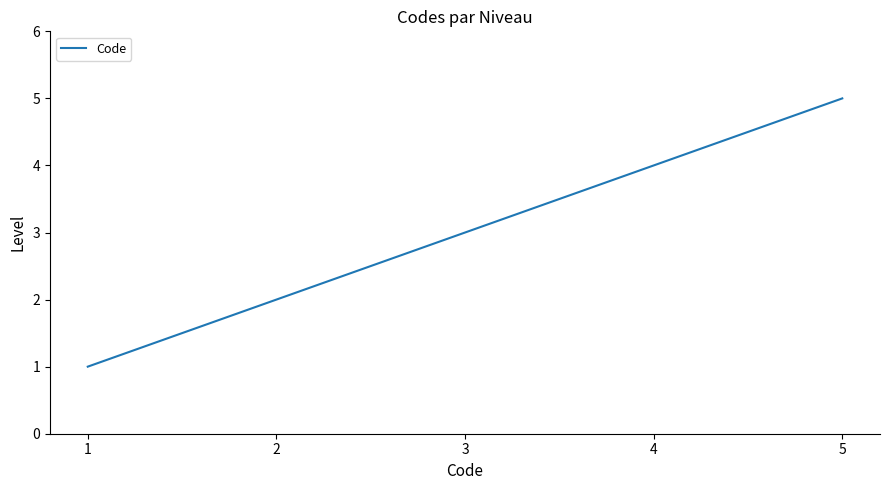

The value at 4 is 2. True or false?

False